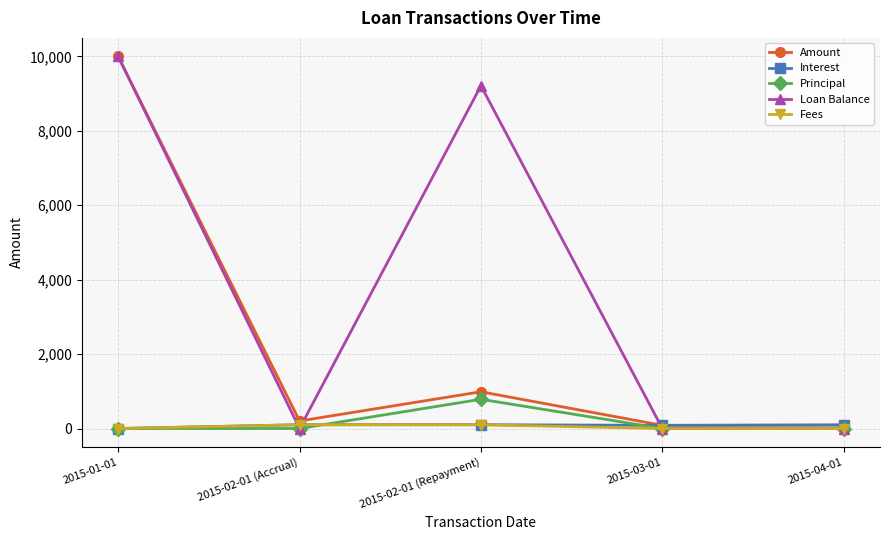

Which series has the largest range (max minus min)?

Loan Balance